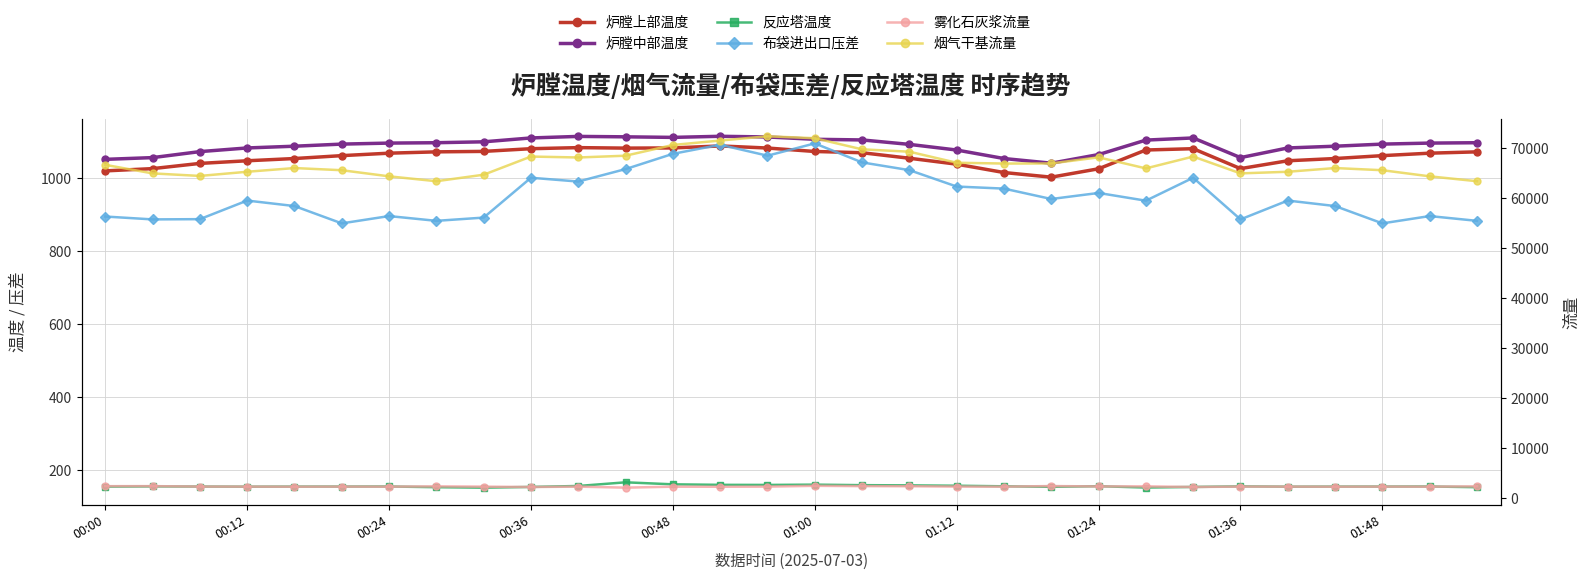

What are all the series names shown in the legend?

炉膛上部温度, 炉膛中部温度, 反应塔温度, 布袋进出口压差, 雾化石灰浆流量, 烟气干基流量